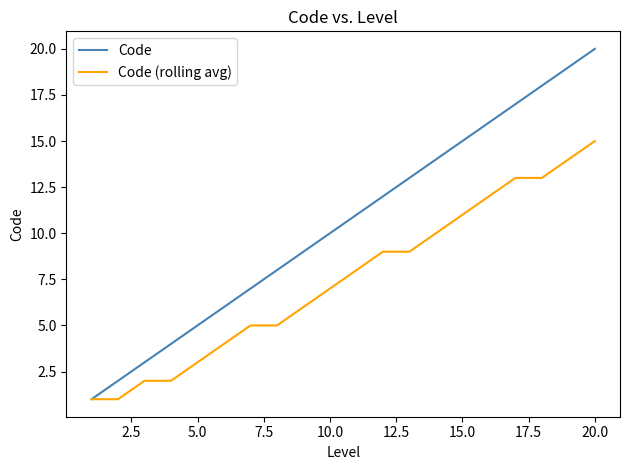

Reading right to left, extract all data points from this chart.

Code: 20	19	18	17	16	15	14	13	12	11	10	9	8	7	6	5	4	3	2	1
Code (rolling avg): 15	14	13	13	12	11	10	9	9	8	7	6	5	5	4	3	2	2	1	1